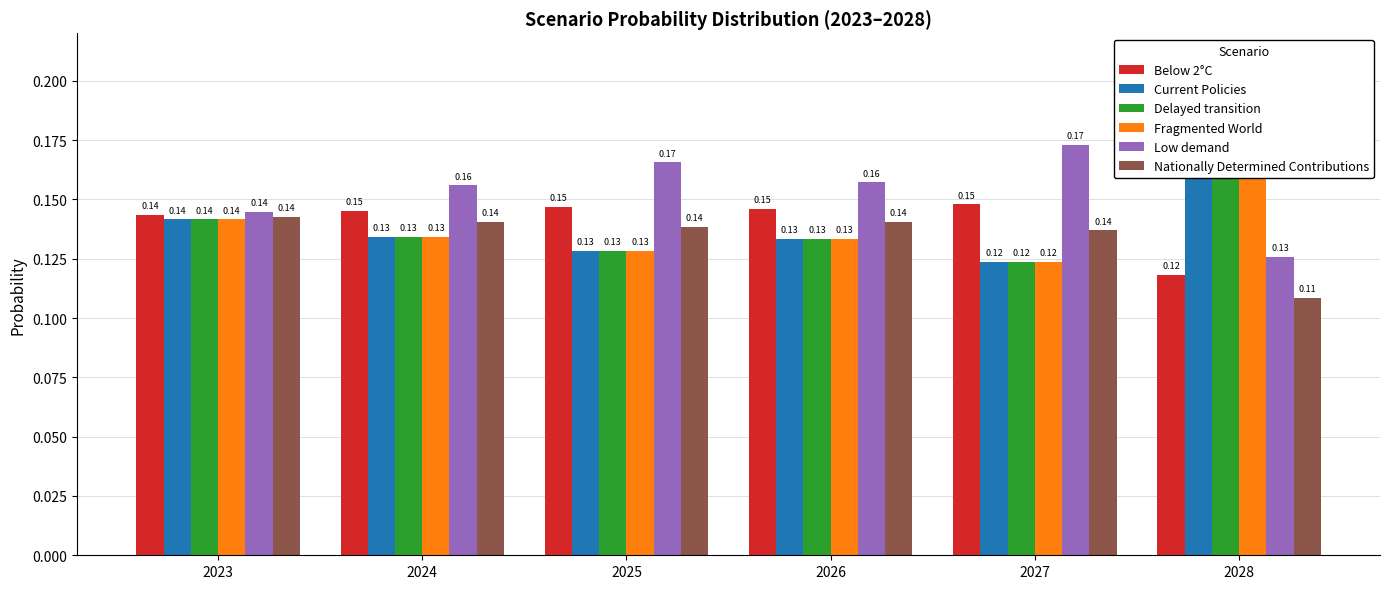

What is the lowest value of the Low demand series?

0.1